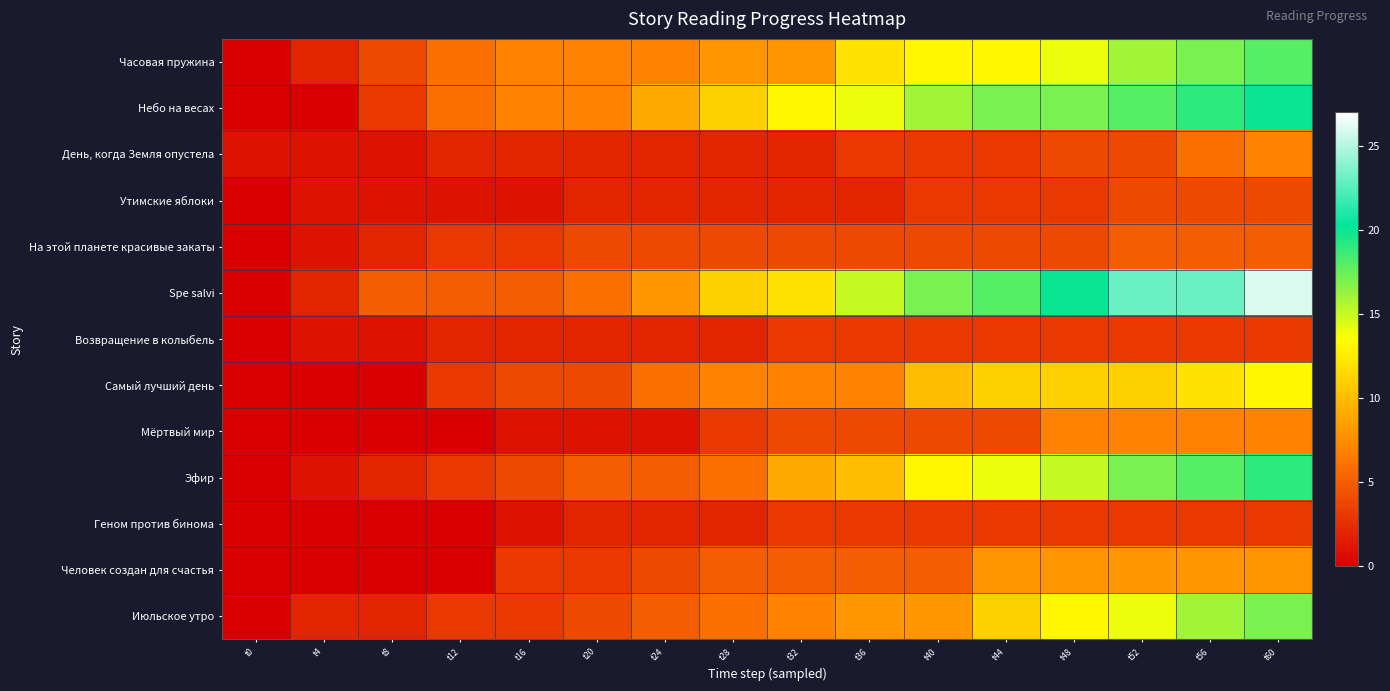

Between t28 and t48, which is larger?

t48